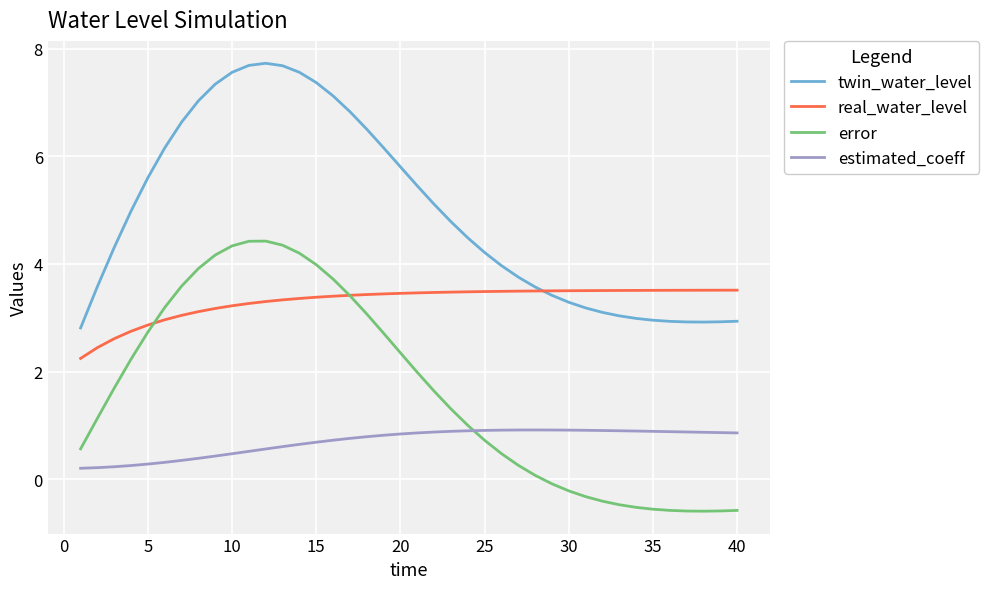

What is the lowest value of the twin_water_level series?

2.8